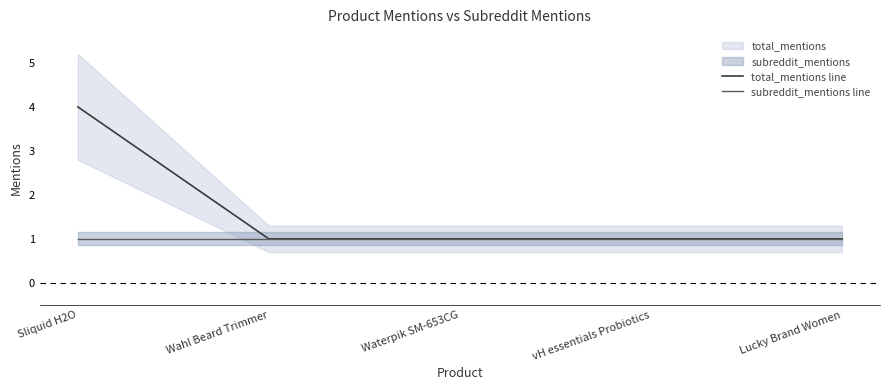

The total_mentions line series shows 0 at vH essentials Probiotics. True or false?

False